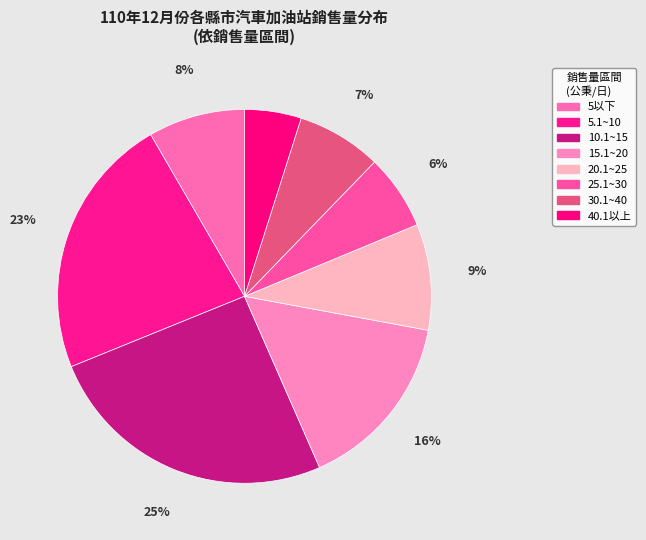

Do 30.1~40 and 5.1~10 together represent more than half of the pie?

No